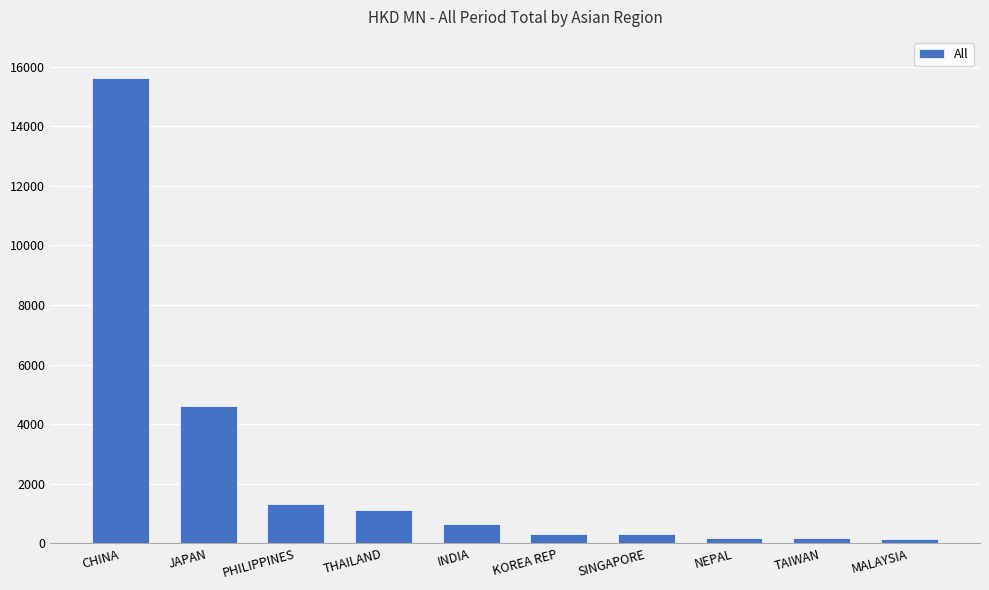

What is the label of the 1st bar from the left?

CHINA